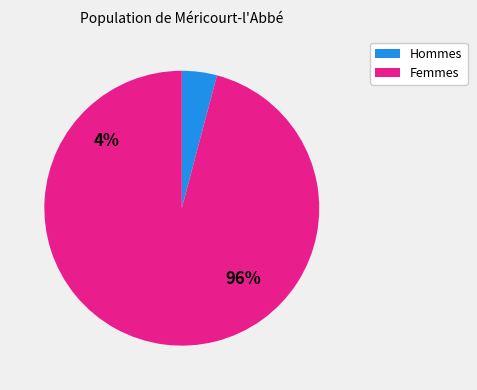

Count the number of slices in the pie.

2